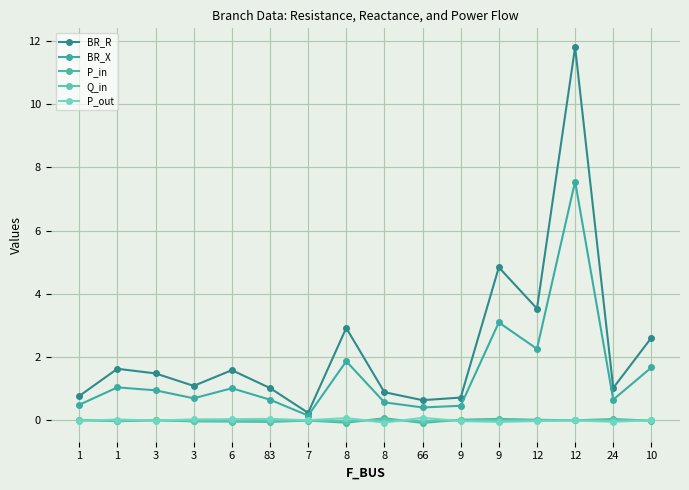

How many lines are shown in the chart?

5